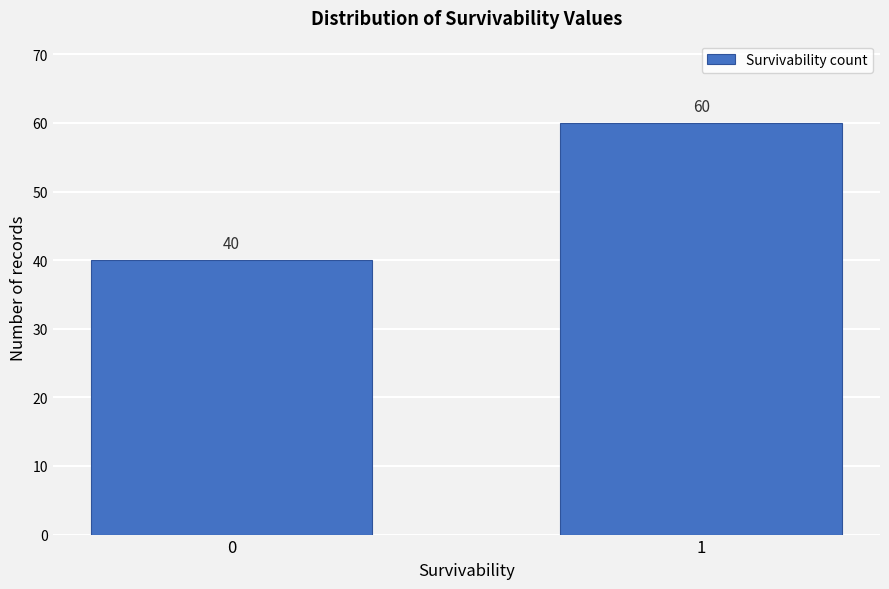

Reading left to right, what are all the values shown in this chart?

40	60